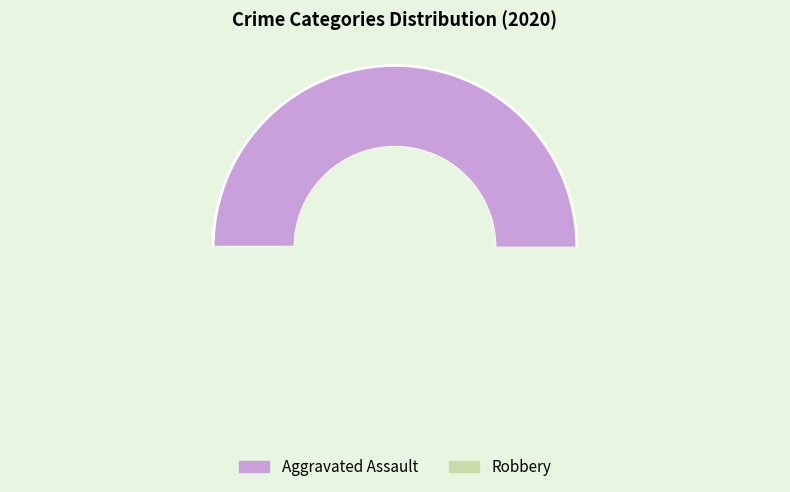

The Aggravated Assault slice represents 59% of the pie. True or false?

False